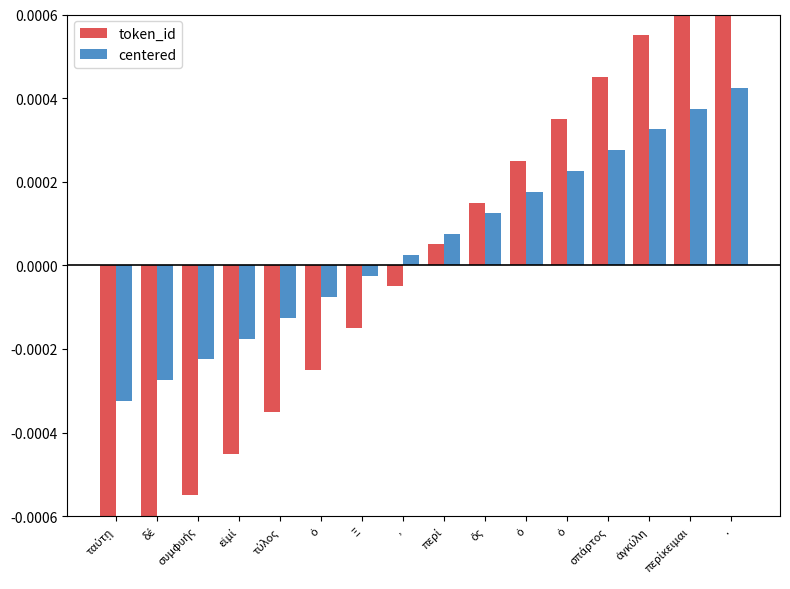

Are the bars horizontal?

No